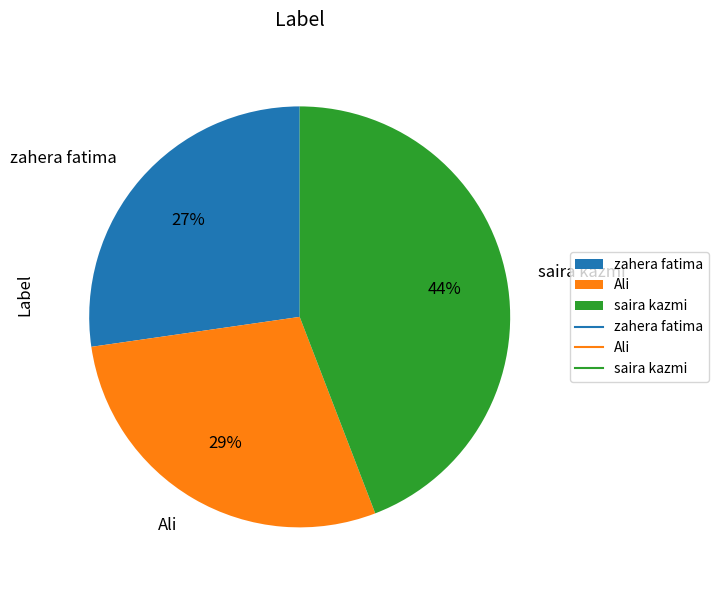

To the nearest percent, what portion does saira kazmi represent?

44%